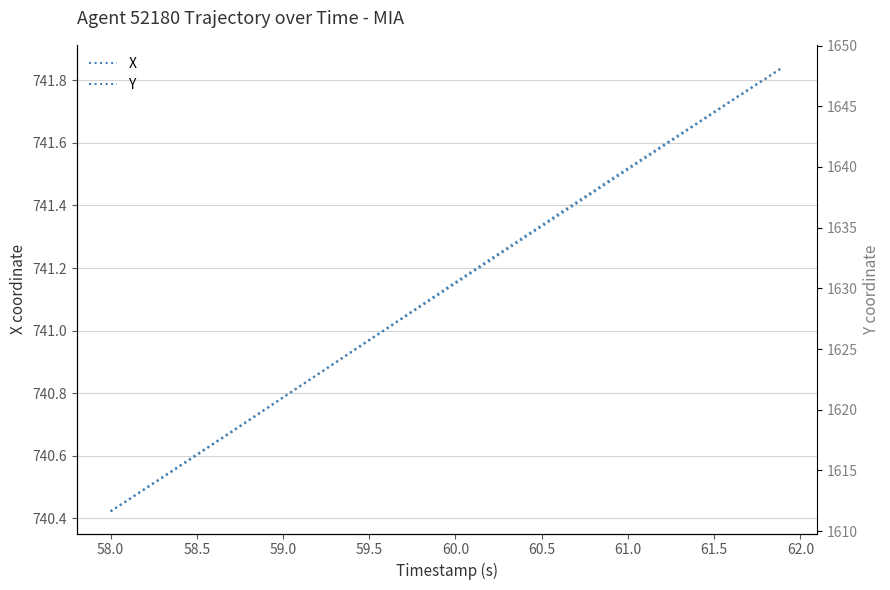

The Y series shows 2317.4 at 58.5. True or false?

False